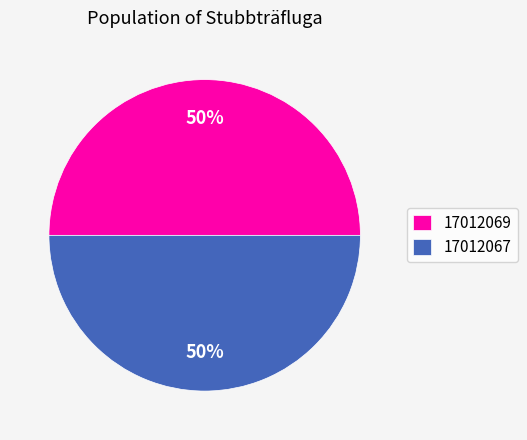

How many segments does this pie chart have?

2